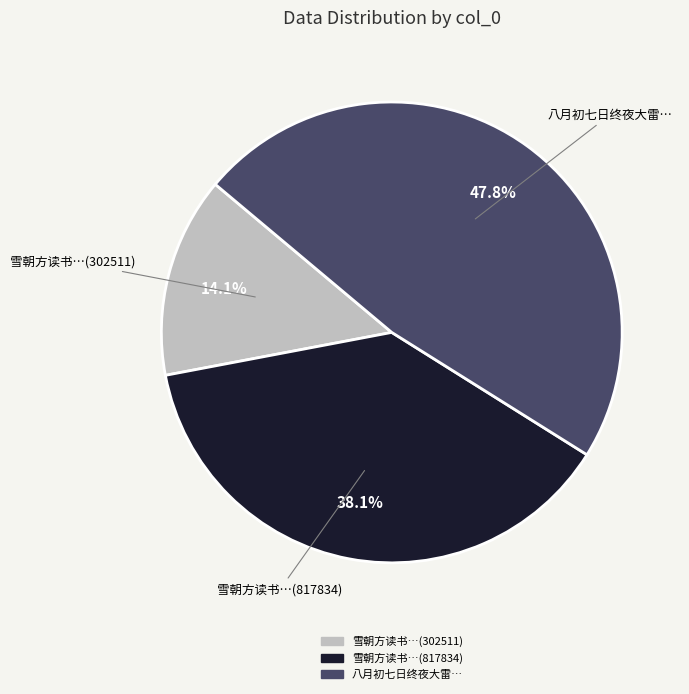

Is there a majority slice in this chart?

No